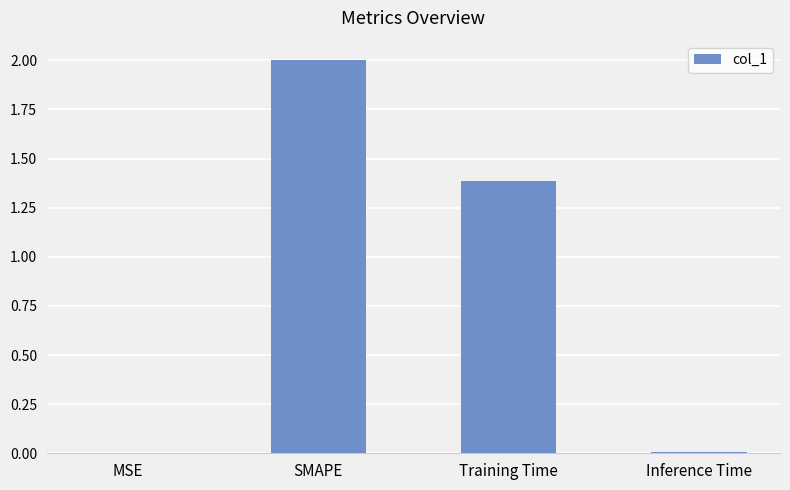

Are the bars horizontal?

No